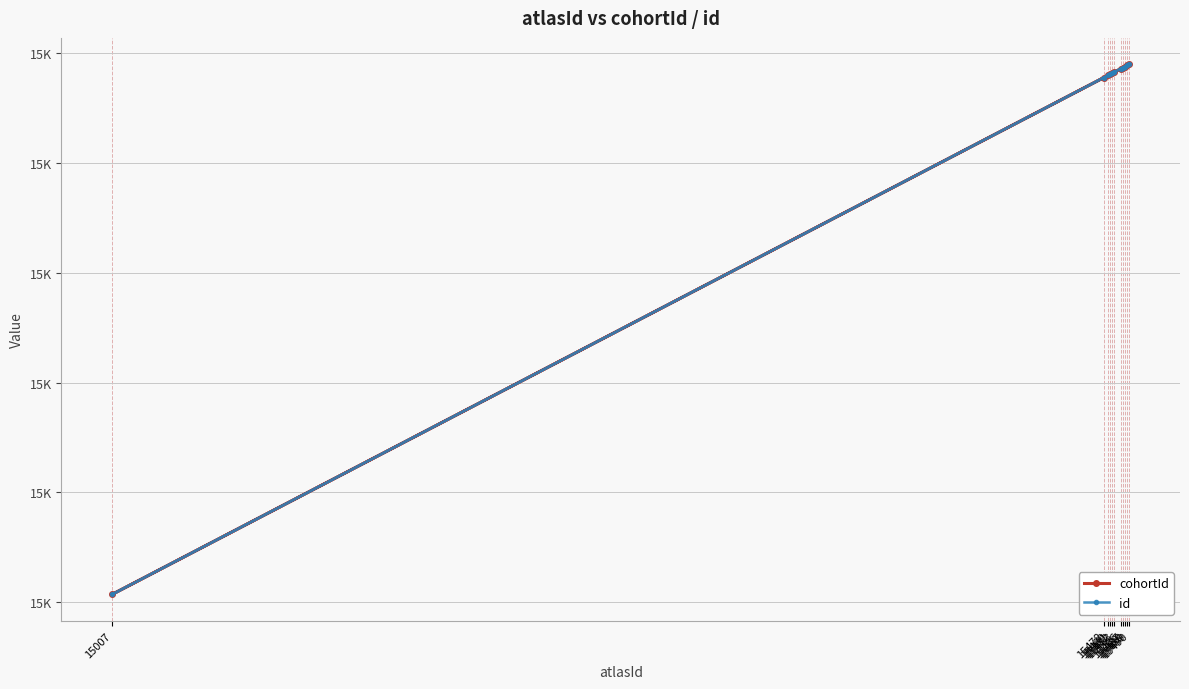

Rank the categories by cohortId value from lowest to highest.

15007, 15478, 15480, 15481, 15482, 15483, 15486, 15487, 15488, 15489, 15490